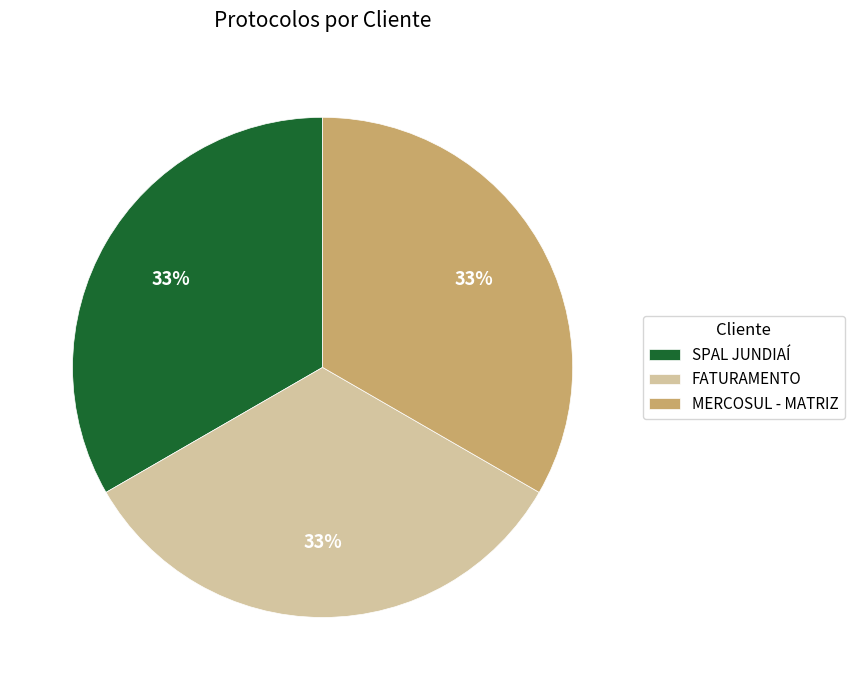

The FATURAMENTO slice represents 33% of the pie. True or false?

True